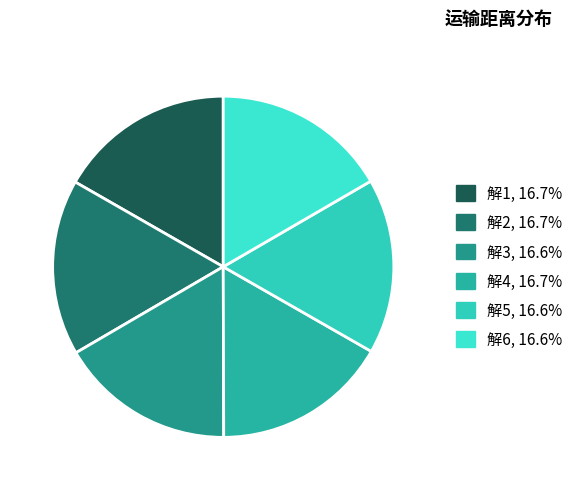

True or false: 解5 accounts for 17% of the total.

True